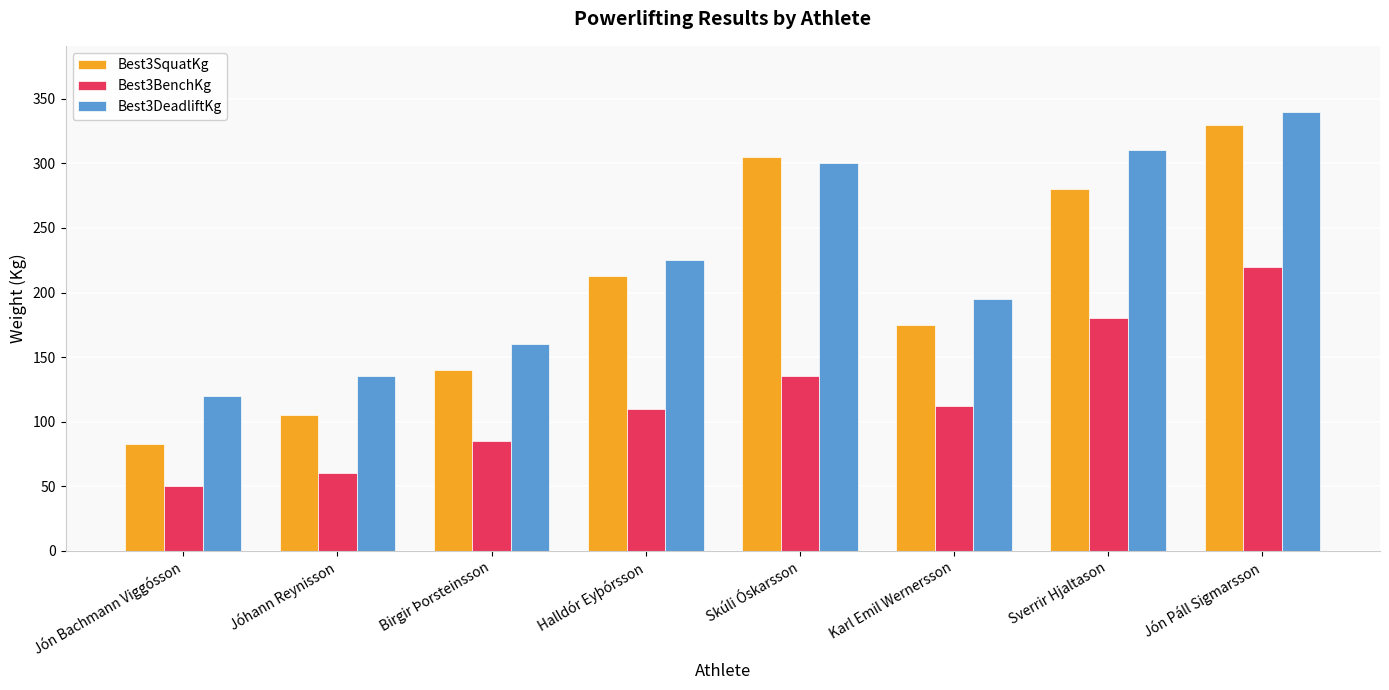

Rank the categories by Best3DeadliftKg value from lowest to highest.

Jón Bachmann Viggósson, Jóhann Reynisson, Birgir Þorsteinsson, Karl Emil Wernersson, Halldór Eyþórsson, Skúli Óskarsson, Sverrir Hjaltason, Jón Páll Sigmarsson